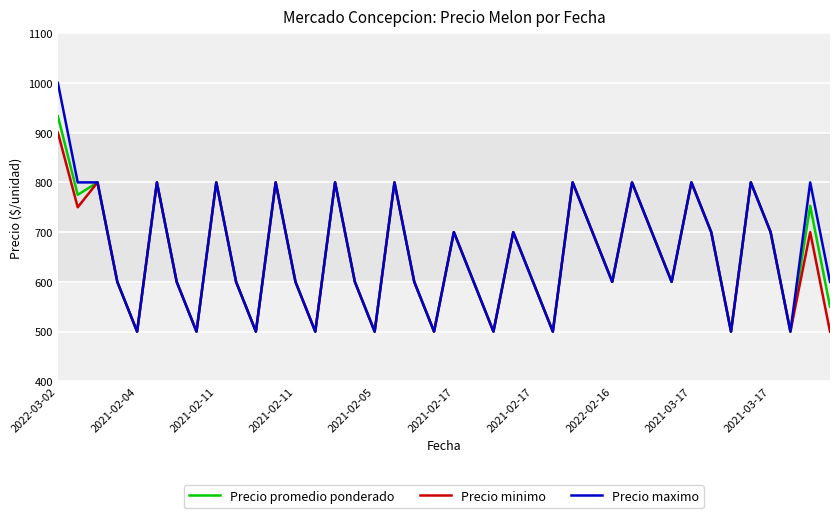

Rank the series by their maximum value, from lowest to highest.

Precio minimo, Precio promedio ponderado, Precio maximo